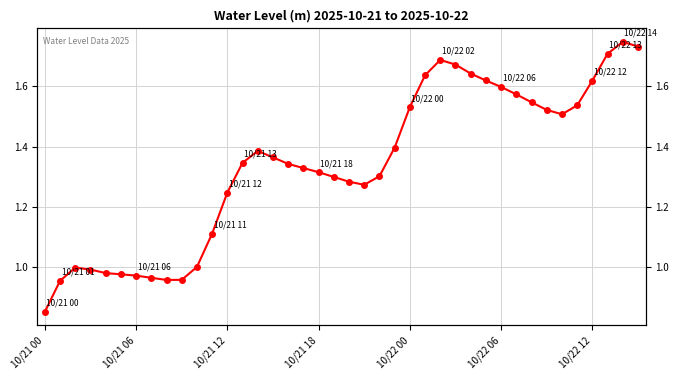

What position from the left is 8?

9